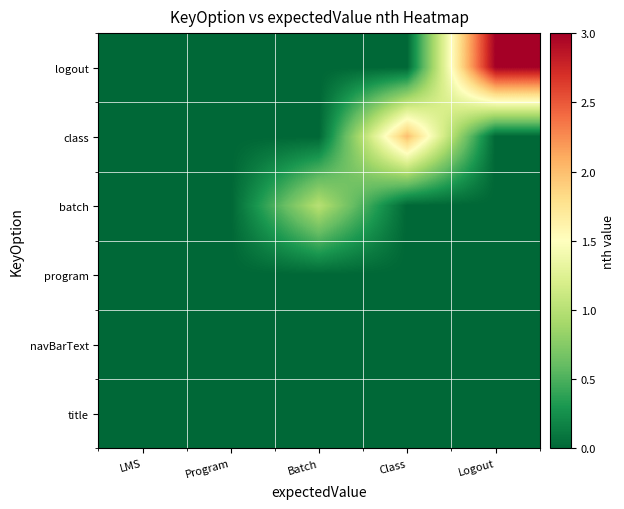

Count the number of data series in this chart.

6